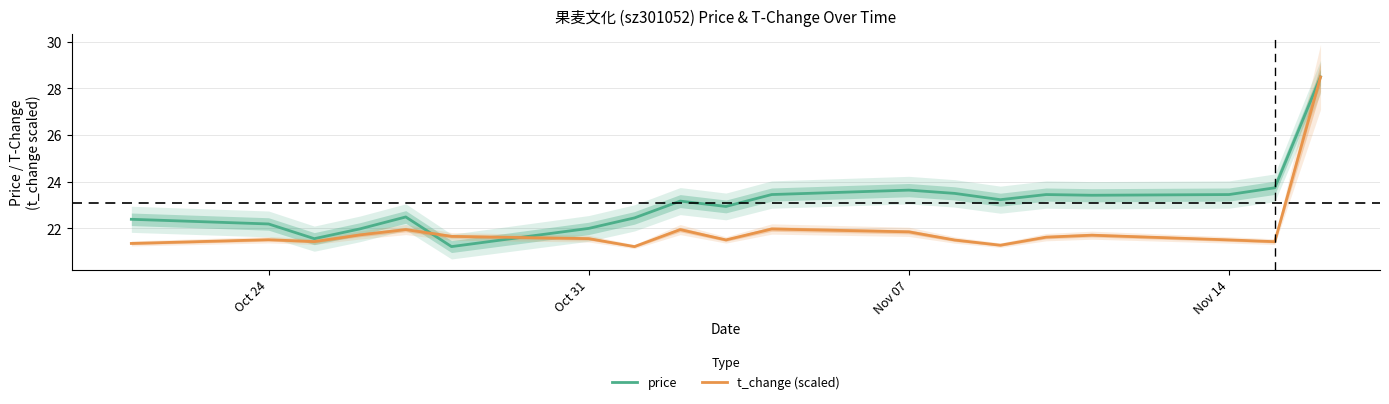

What is the sum of all price values?

438.8